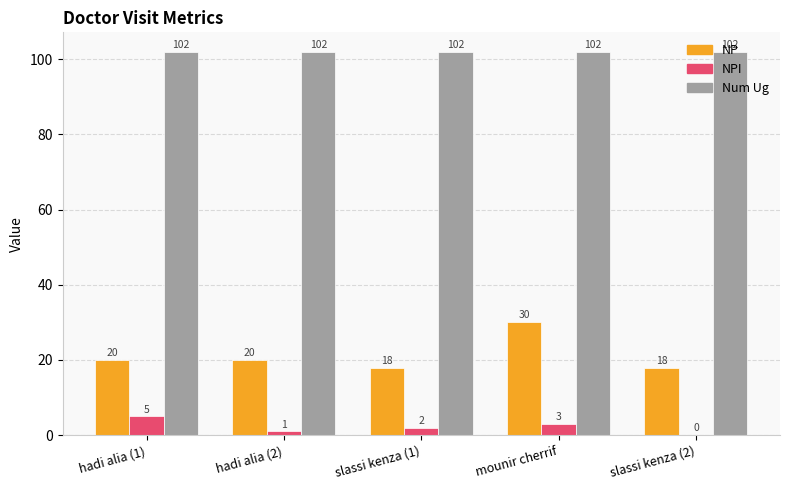

How many groups of bars are there?

5